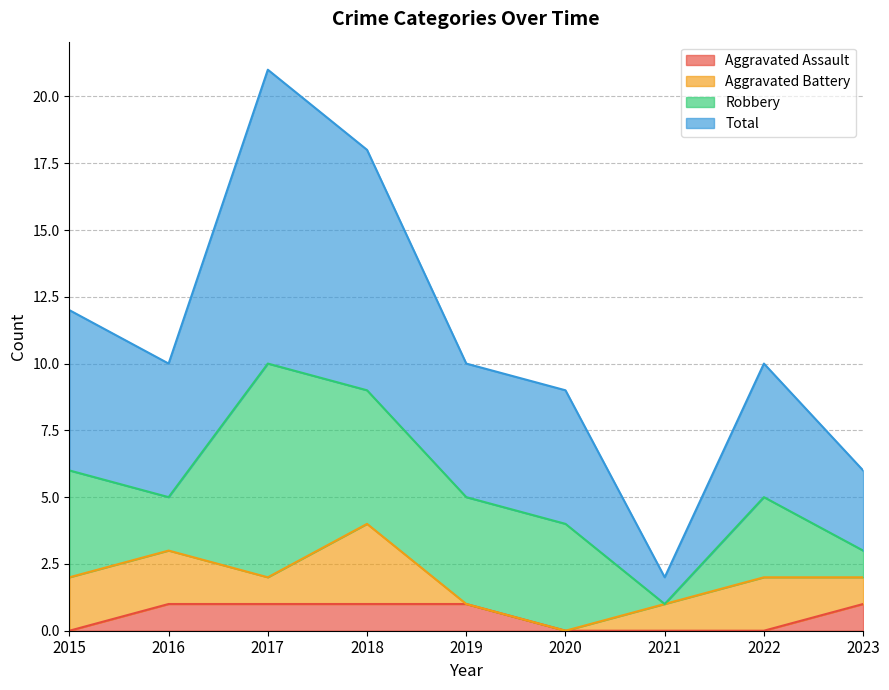

What is the sum of all Total values?

98